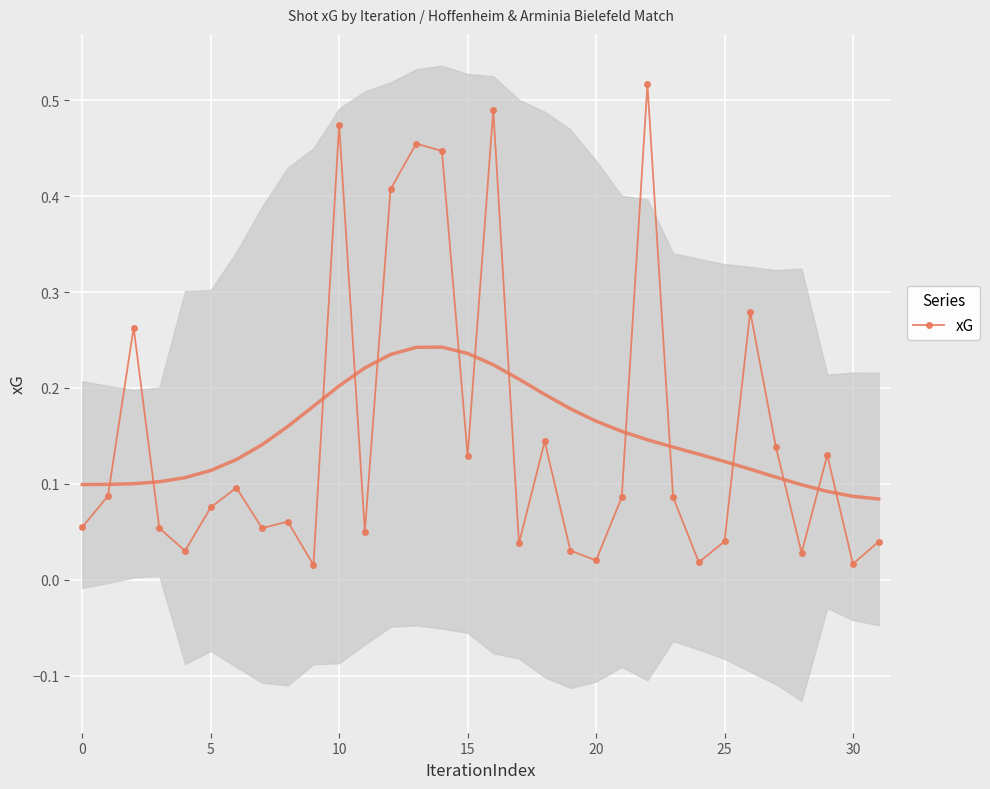

The xG series shows 0.2 at 10. True or false?

False